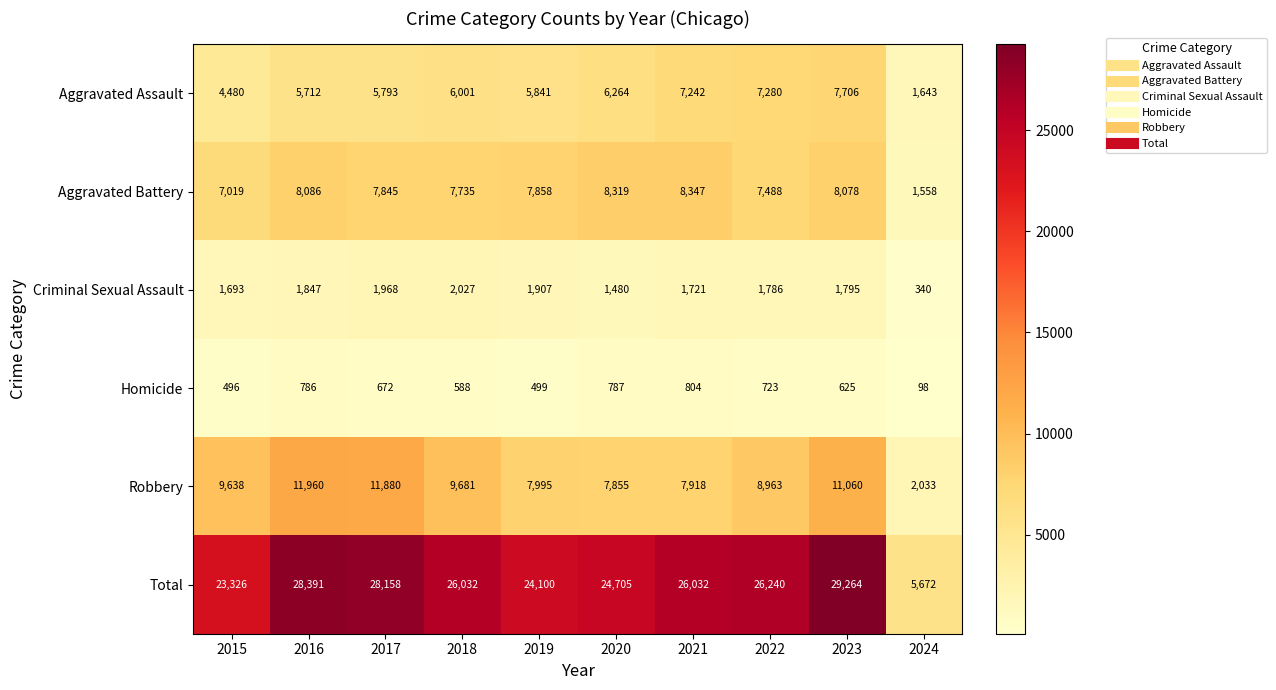

Read the Robbery value at 2021, to the nearest 50.

7900